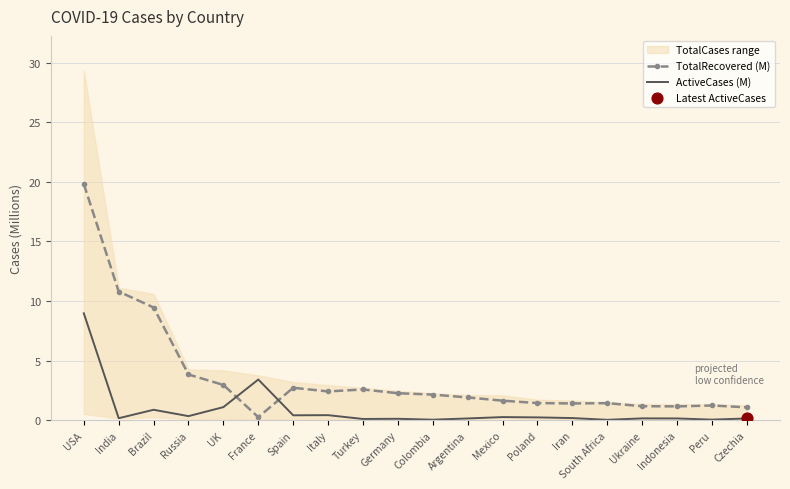

Which series reaches the minimum Y coordinate?

ActiveCases (M)